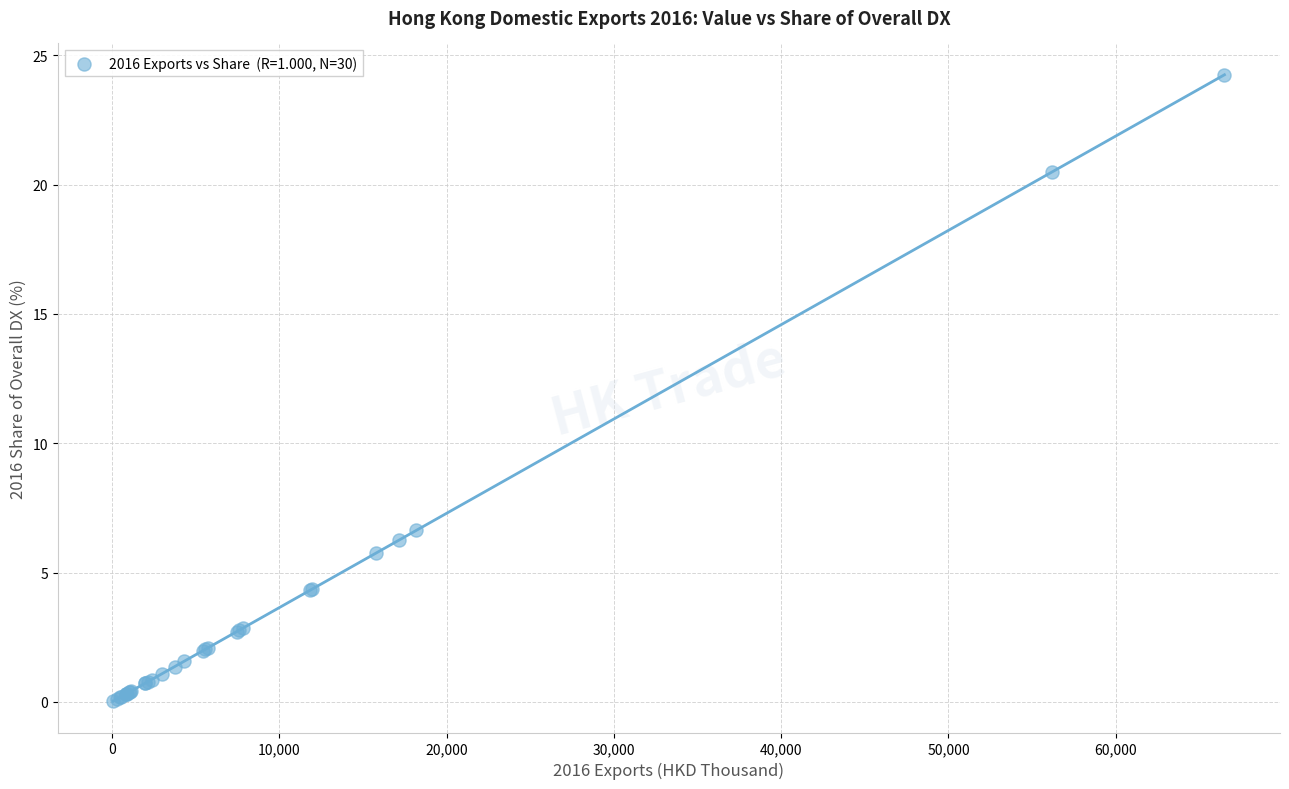

What Y value in the scatter plot is closest to 12?

6.6